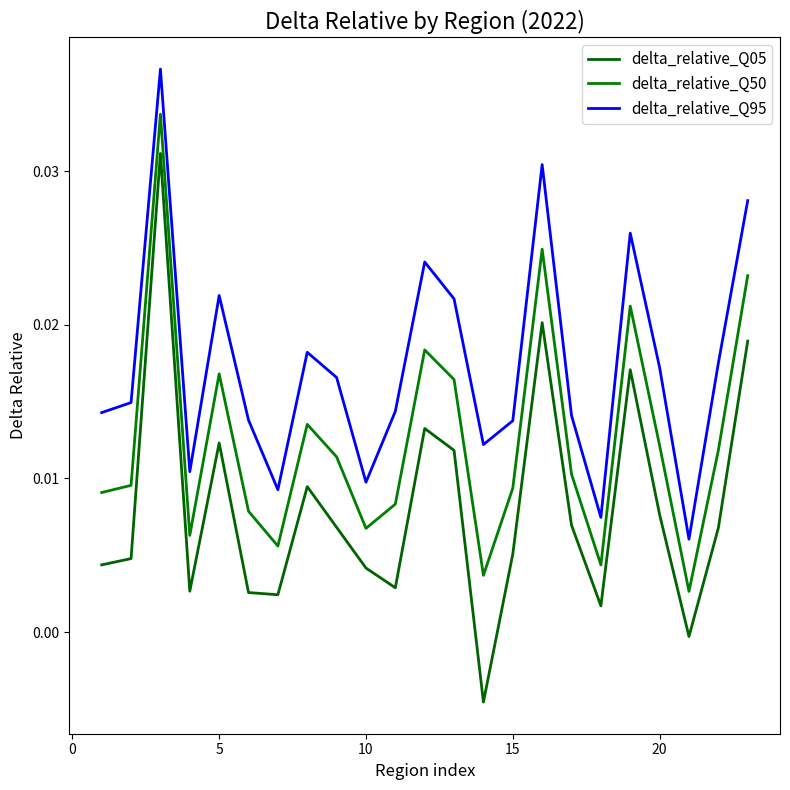

Does the chart have visible grid lines?

No